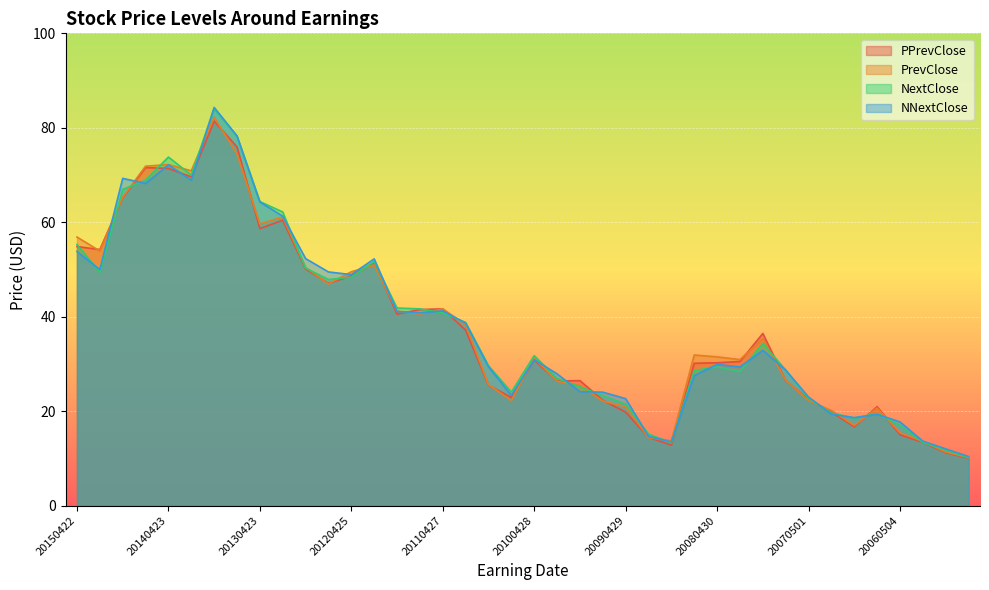

What is the value of the PrevClose point at the 21st from the left?

31.2